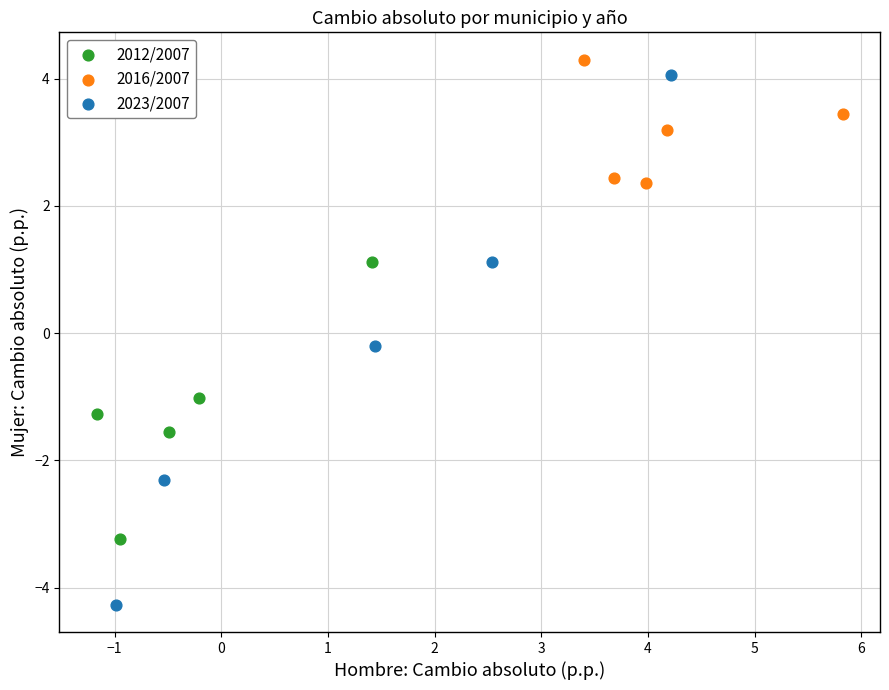

Which series contains the lowest Y value?

2023/2007